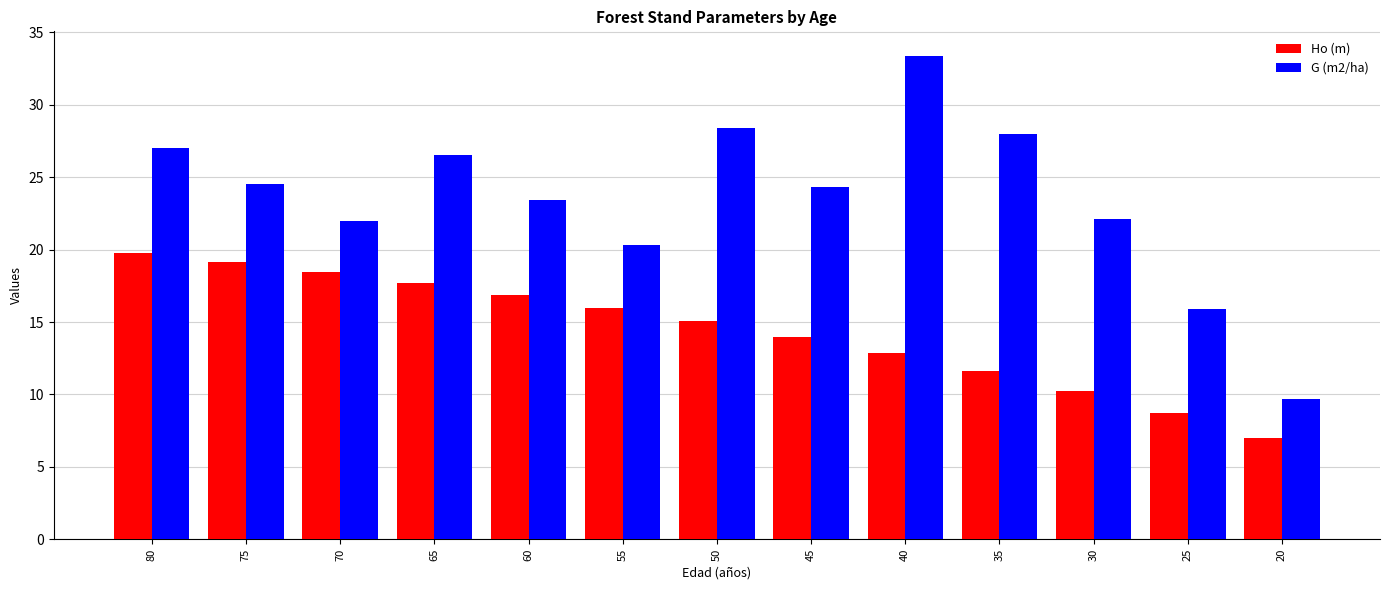

What are all the series names shown in the legend?

Ho (m), G (m2/ha)